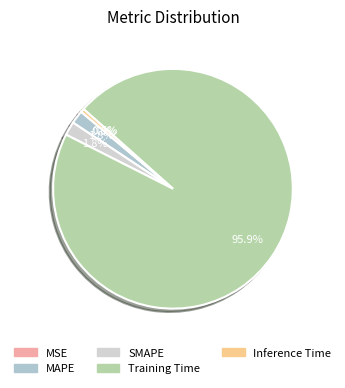

Which category has the biggest portion of the pie?

Training Time